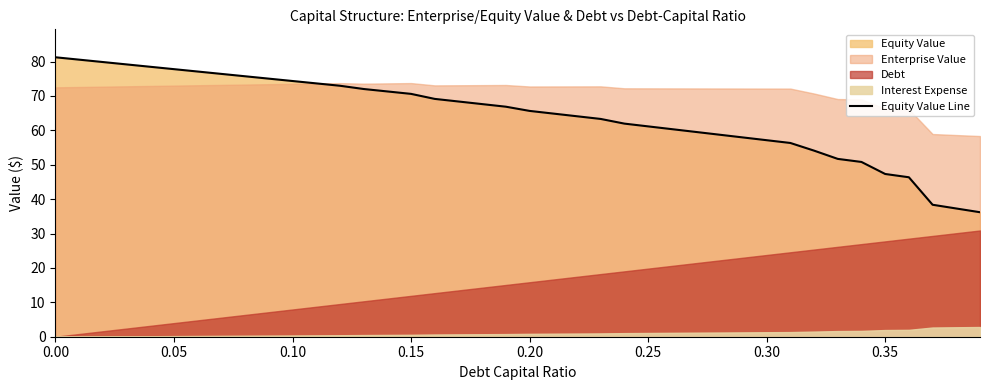

How many lines are shown in the chart?

1